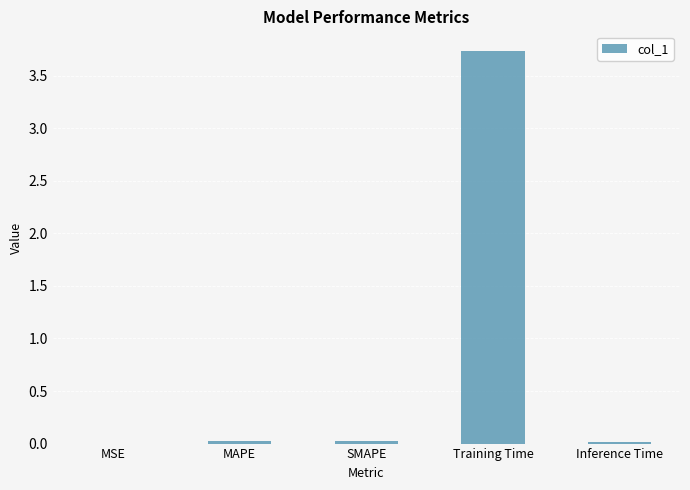

Between Training Time and Inference Time, which is larger?

Training Time